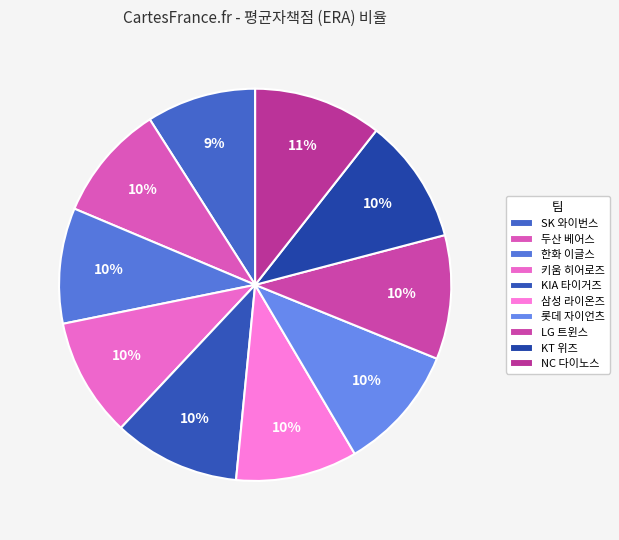

How many slices are in this pie chart?

10